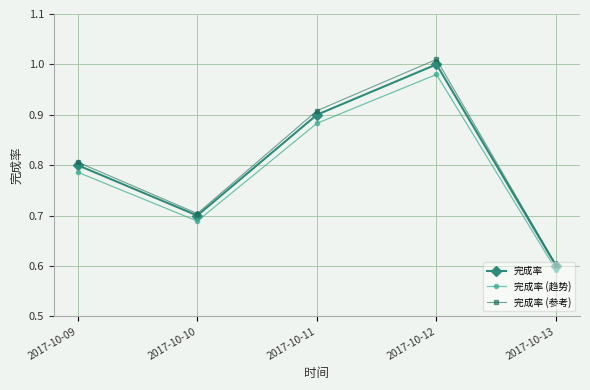

At which category is the sum across all series the highest?

2017-10-12